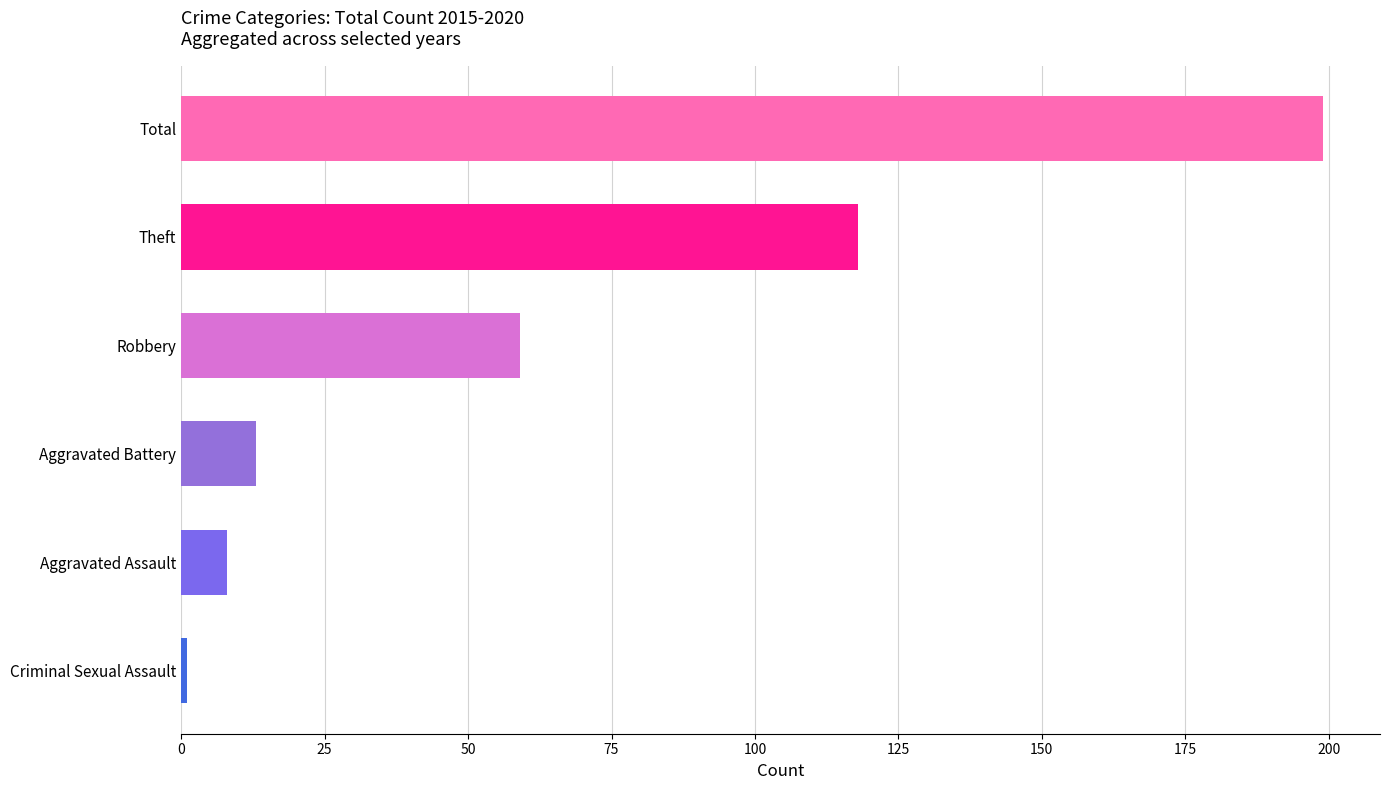

Between Criminal Sexual Assault and Aggravated Battery, which is larger?

Aggravated Battery